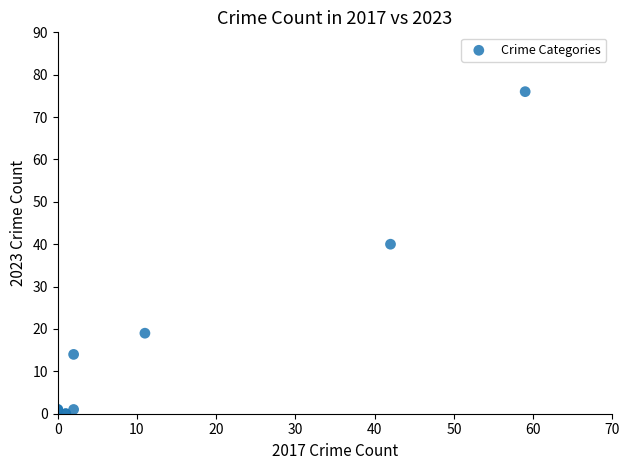

What Y value in the scatter plot is closest to 38?

40